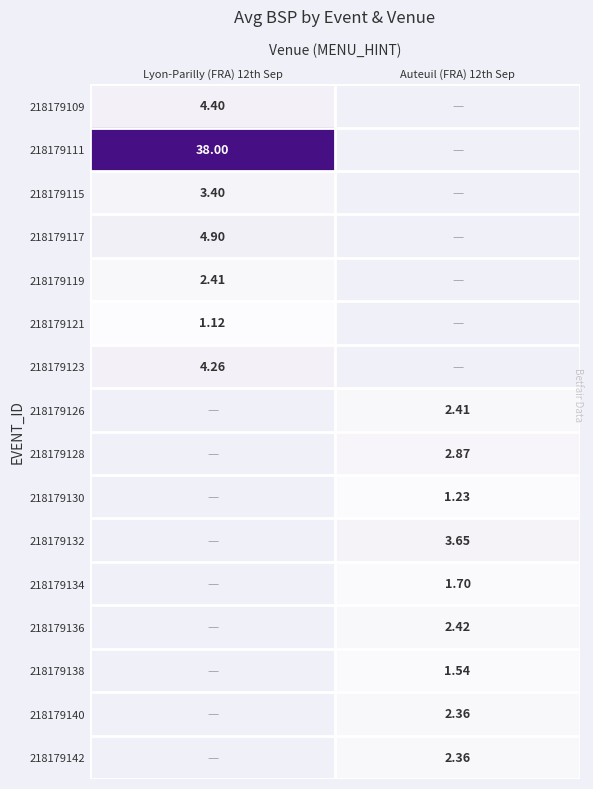

Is the value of 218179117 at Lyon-Parilly (FRA) 12th Sep greater than the value of 218179128 at Auteuil (FRA) 12th Sep?

Yes